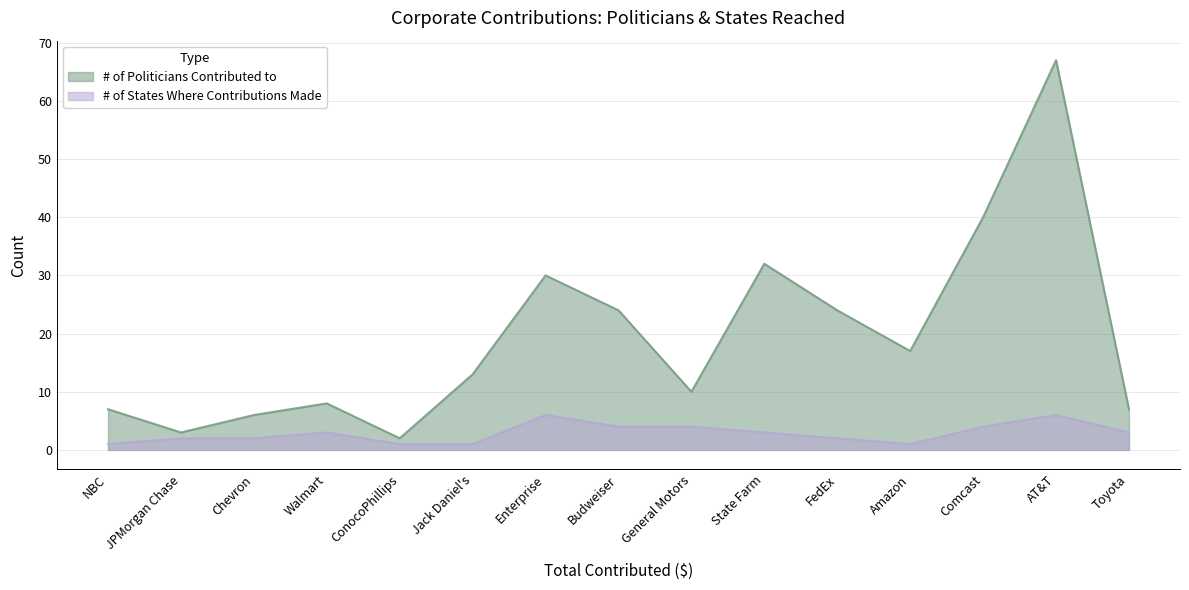

Is the value of # of Politicians Contributed to at State Farm greater than the value of # of States Where Contributions Made at Comcast?

Yes